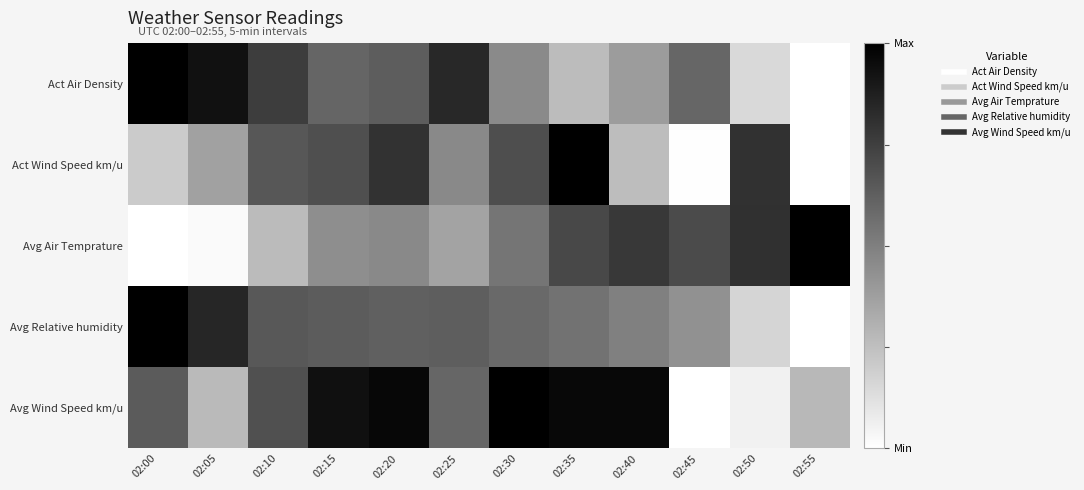

What is the greatest value displayed?

1.0